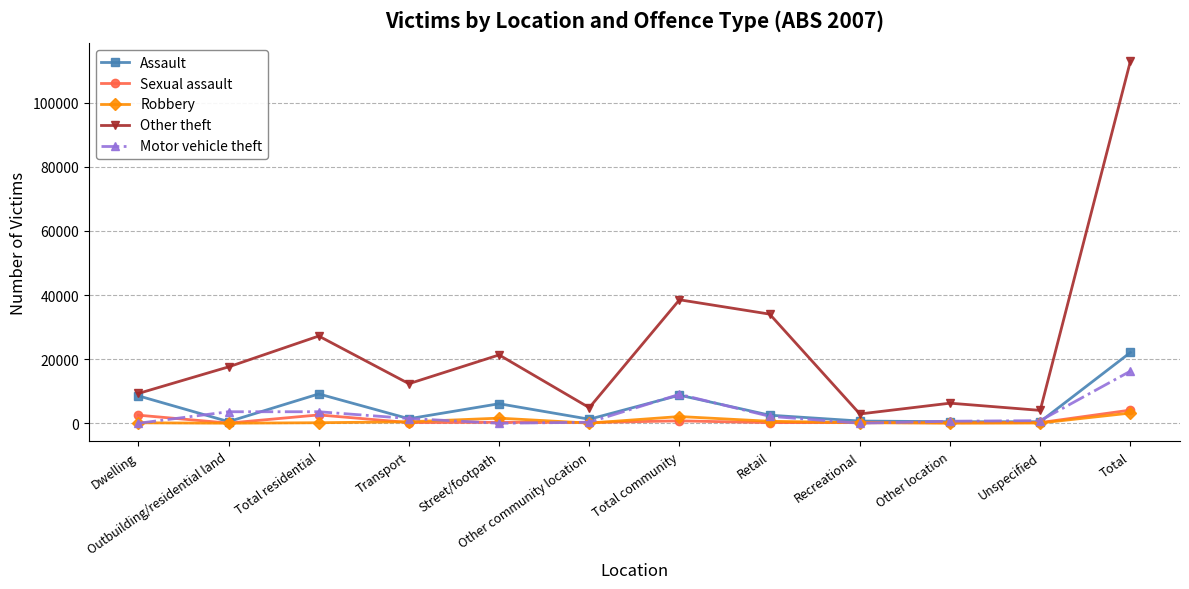

What is the greatest value displayed?

112975